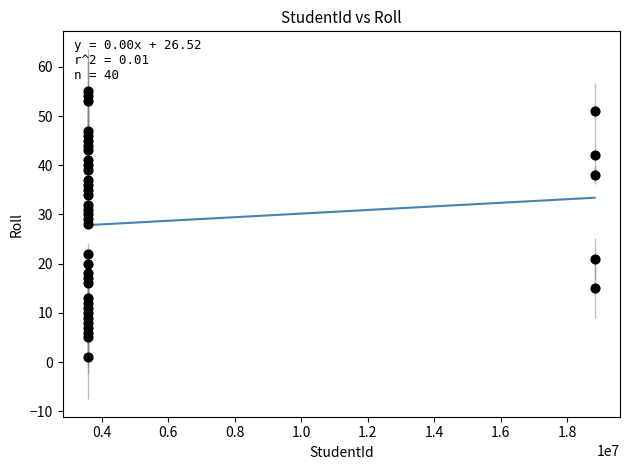

What is the range of X values (max minus min)?

15246274